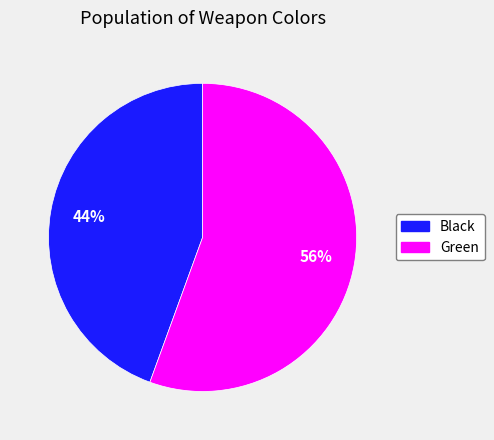

Which slice is the largest?

Green